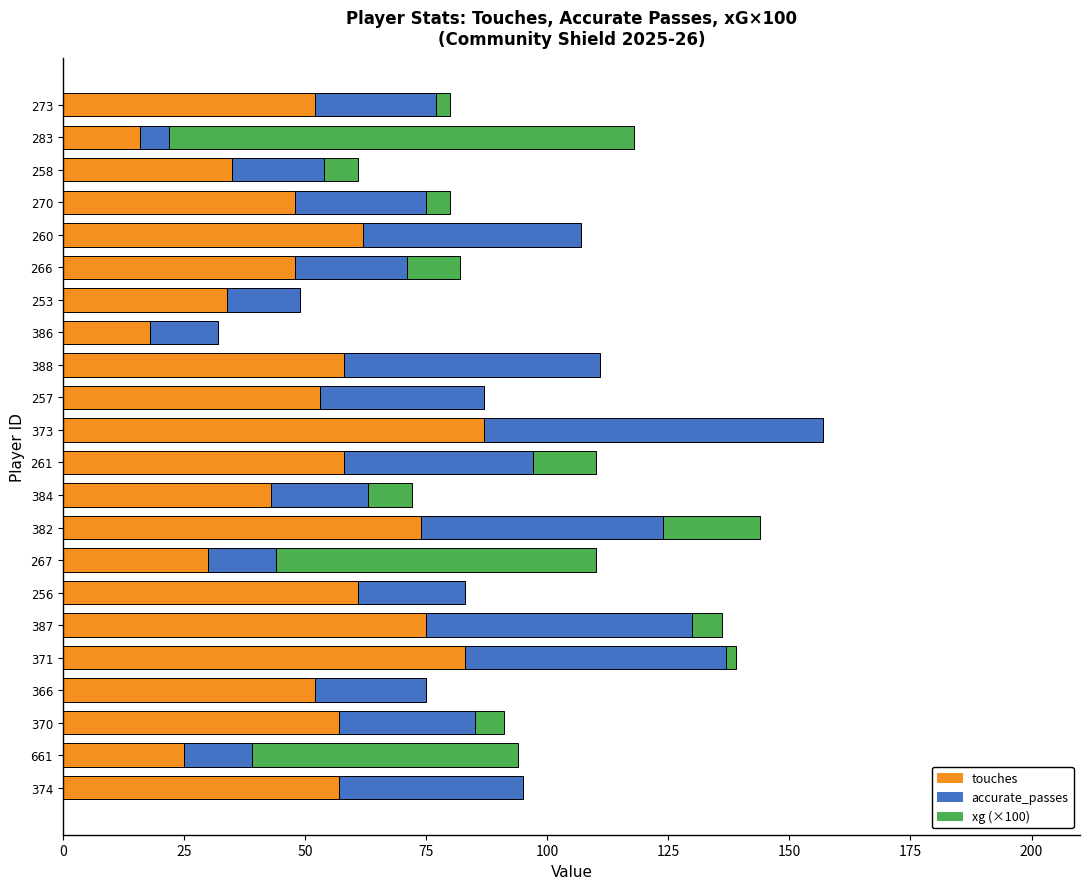

At which category is the sum across all series the highest?

373